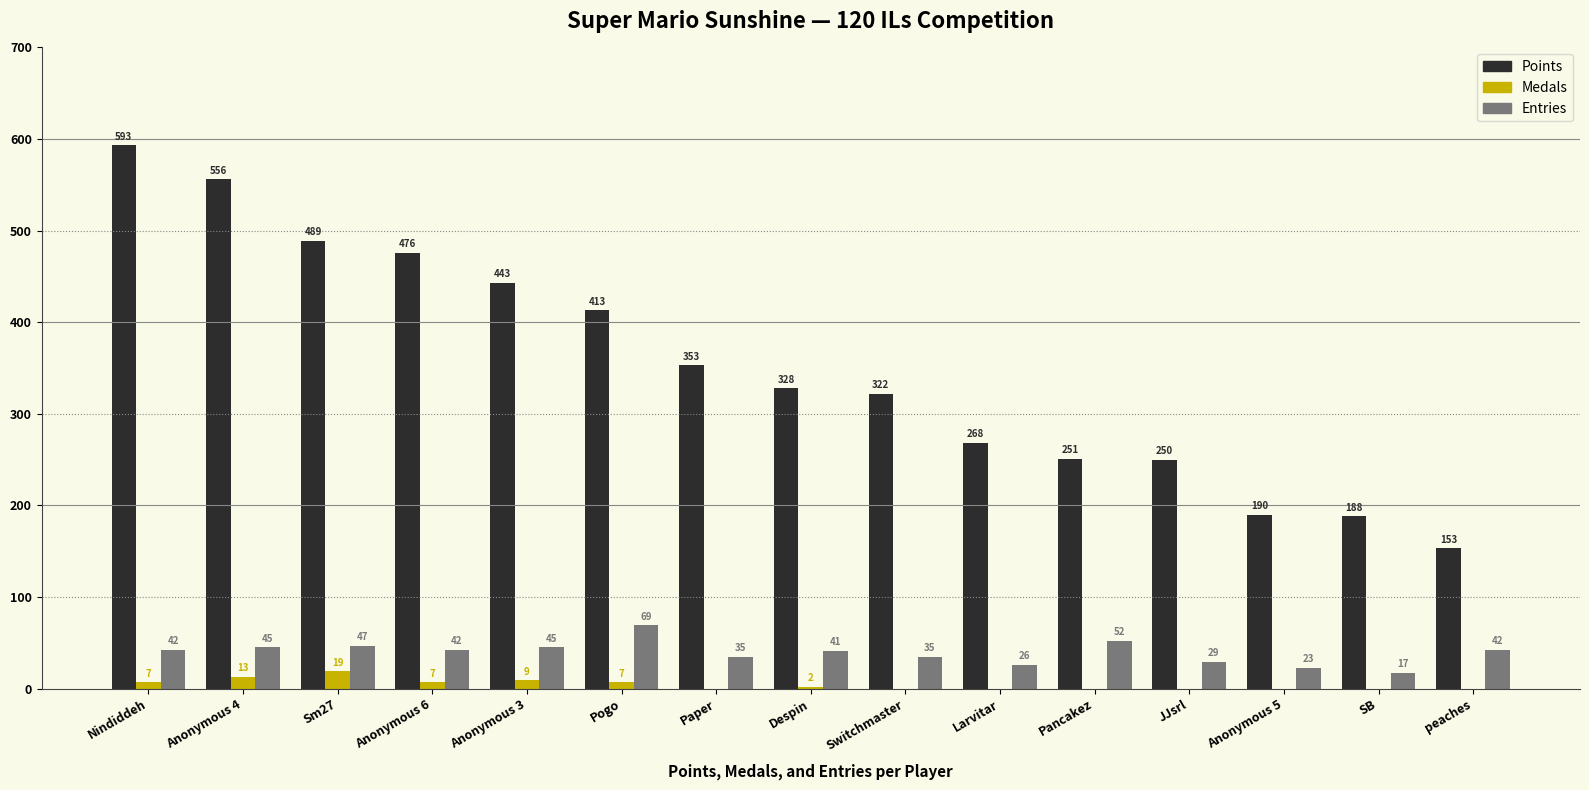

True or false: Medals has a value of 0 at Pancakez.

True